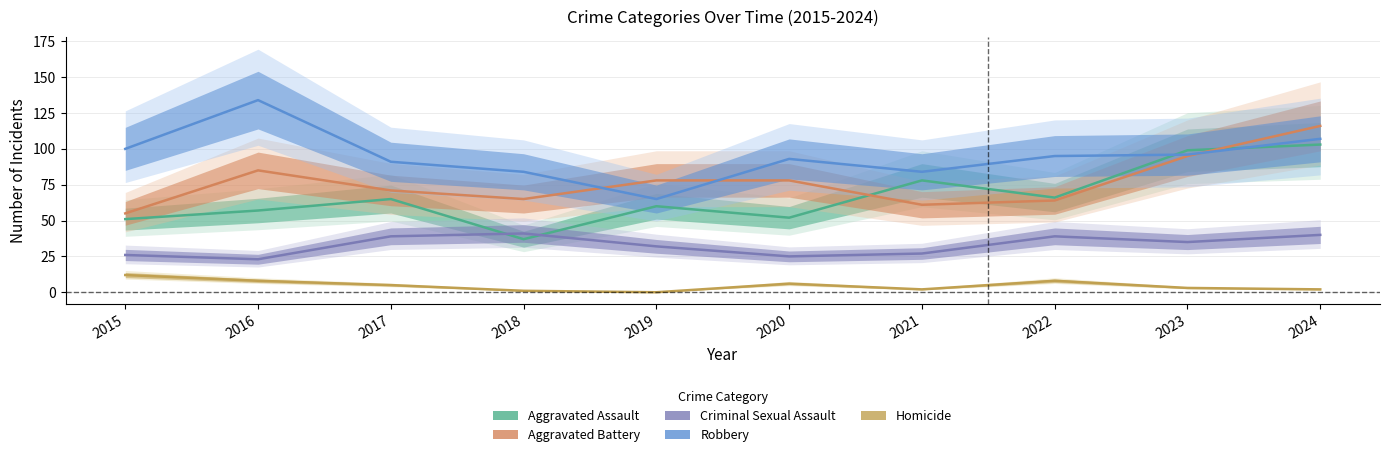

What are all the series names shown in the legend?

Aggravated Assault, Aggravated Battery, Criminal Sexual Assault, Robbery, Homicide